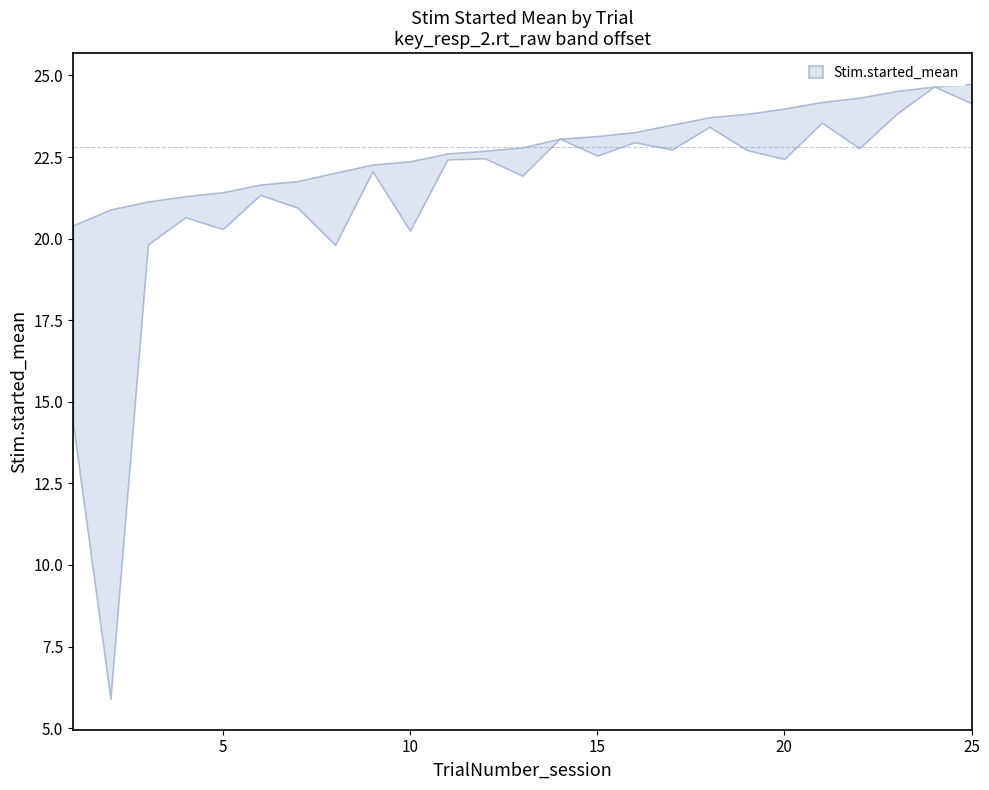

What is the average value of the Stim.started_mean series?

22.8